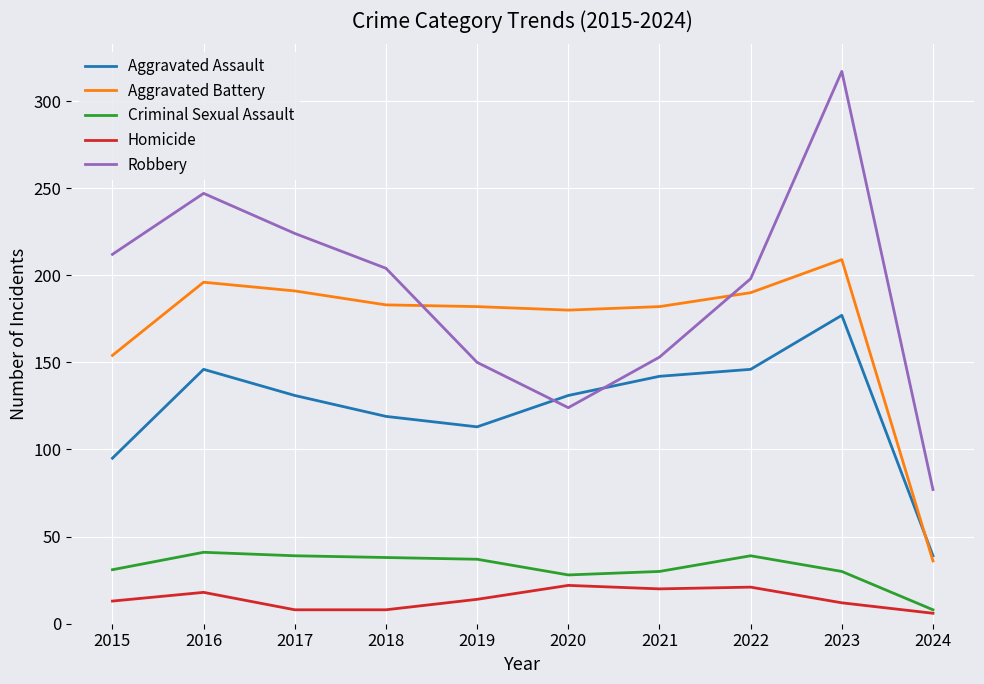

What is the greatest value displayed?

317